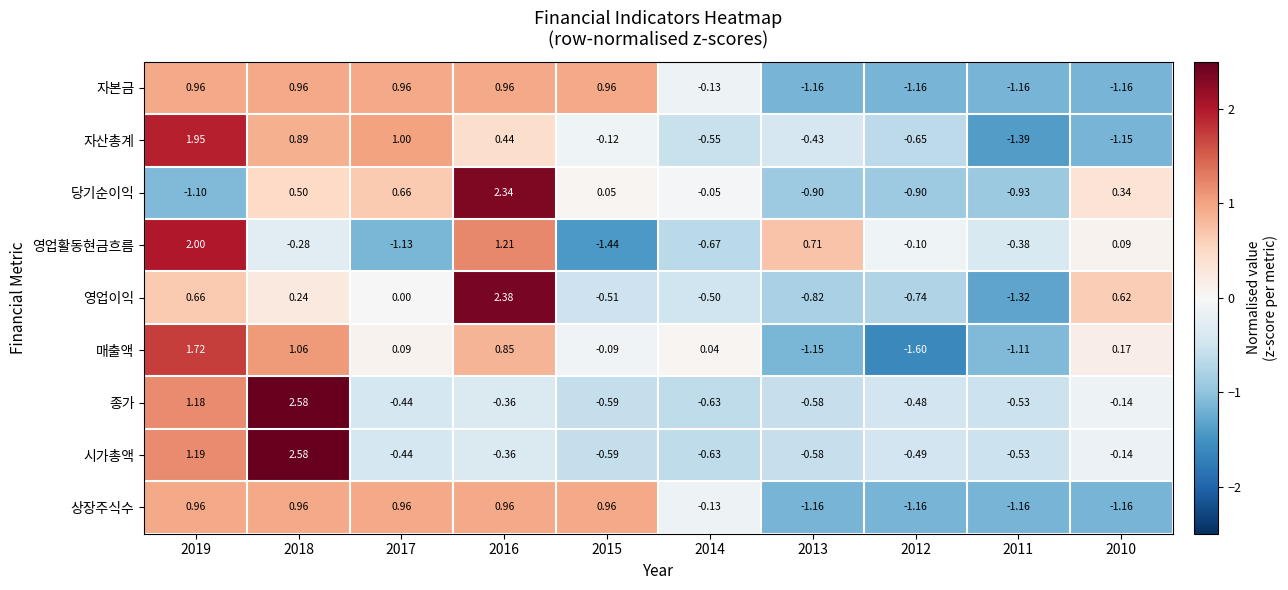

Which series has the widest spread of values?

영업이익